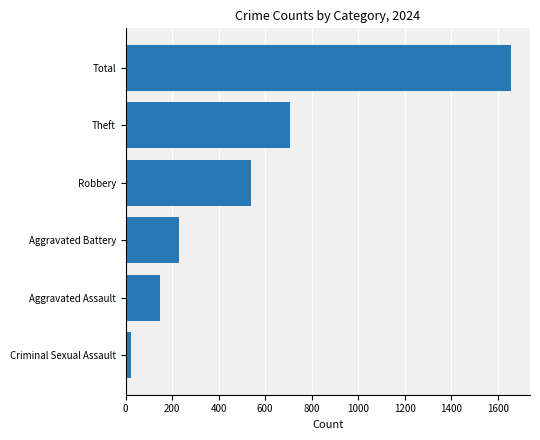

List the labels in order of value, smallest first.

Criminal Sexual Assault, Aggravated Assault, Aggravated Battery, Robbery, Theft, Total